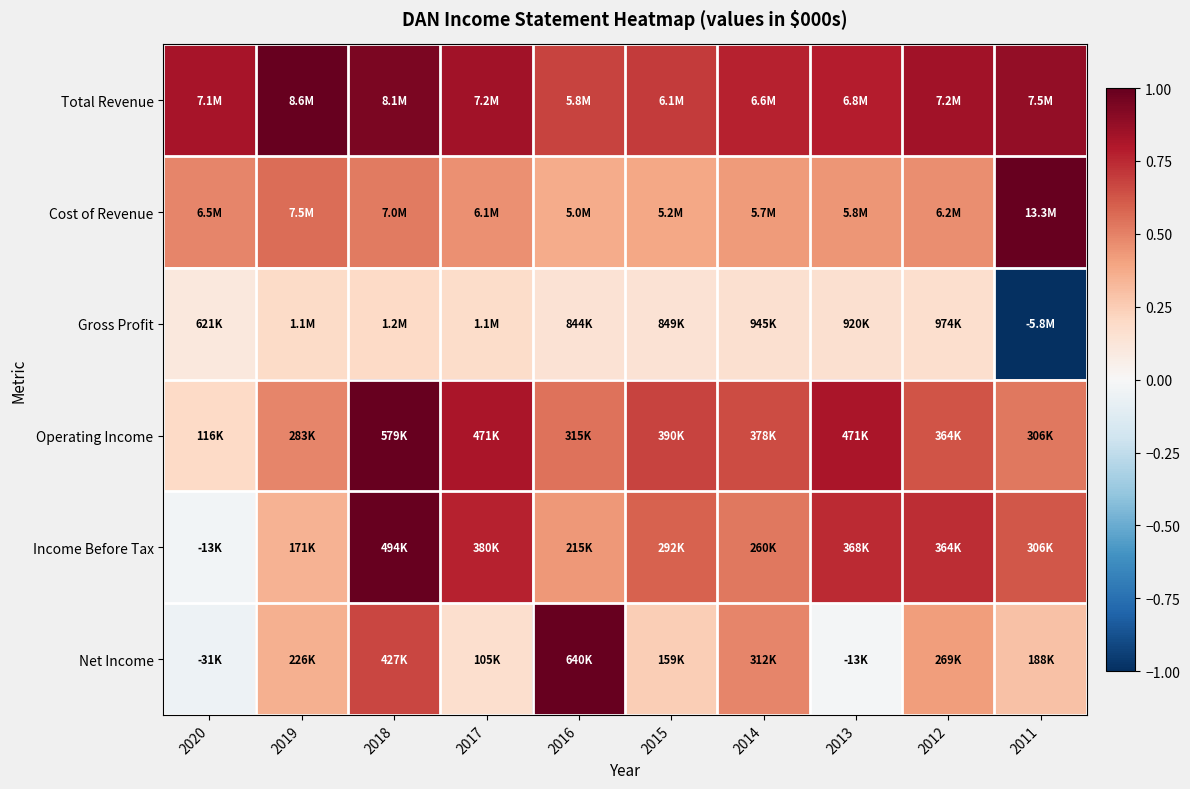

Reading left to right, transcribe all the data shown in this chart.

Total Revenue: 2020=0.8	2019=1.0	2018=0.9	2017=0.8	2016=0.7	2015=0.7	2014=0.8	2013=0.8	2012=0.8	2011=0.9
Cost of Revenue: 2020=0.5	2019=0.6	2018=0.5	2017=0.5	2016=0.4	2015=0.4	2014=0.4	2013=0.4	2012=0.5	2011=1.0
Gross Profit: 2020=0.1	2019=0.2	2018=0.2	2017=0.2	2016=0.1	2015=0.1	2014=0.2	2013=0.2	2012=0.2	2011=-1.0
Operating Income: 2020=0.2	2019=0.5	2018=1.0	2017=0.8	2016=0.5	2015=0.7	2014=0.7	2013=0.8	2012=0.6	2011=0.5
Income Before Tax: 2020=-0.0	2019=0.3	2018=1.0	2017=0.8	2016=0.4	2015=0.6	2014=0.5	2013=0.7	2012=0.7	2011=0.6
Net Income: 2020=-0.0	2019=0.4	2018=0.7	2017=0.2	2016=1.0	2015=0.2	2014=0.5	2013=-0.0	2012=0.4	2011=0.3